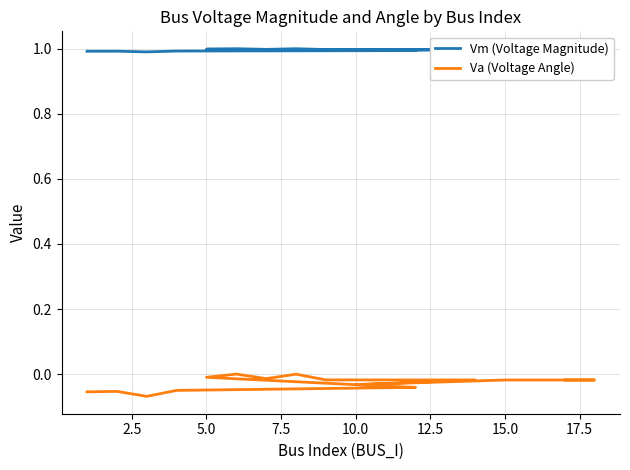

True or false: Vm (Voltage Magnitude) and Va (Voltage Angle) intersect in this chart.

False